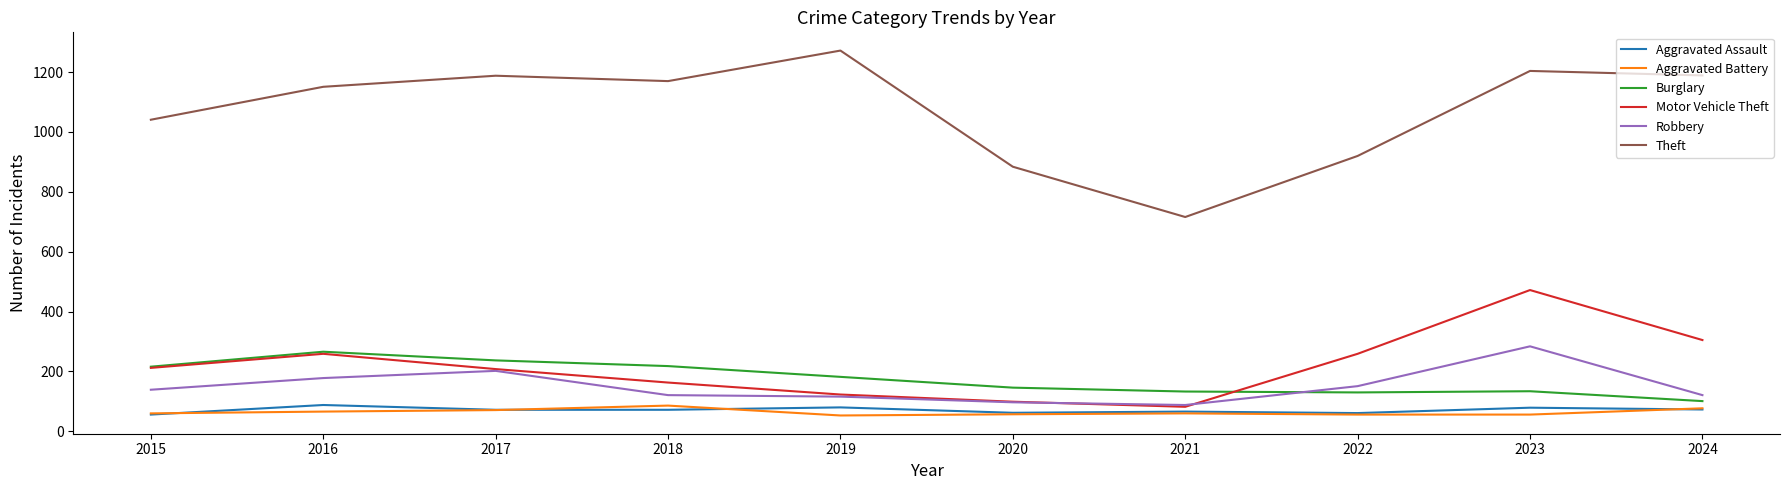

In Aggravated Assault, how many points are higher than both neighbors (excluding endpoints)?

4